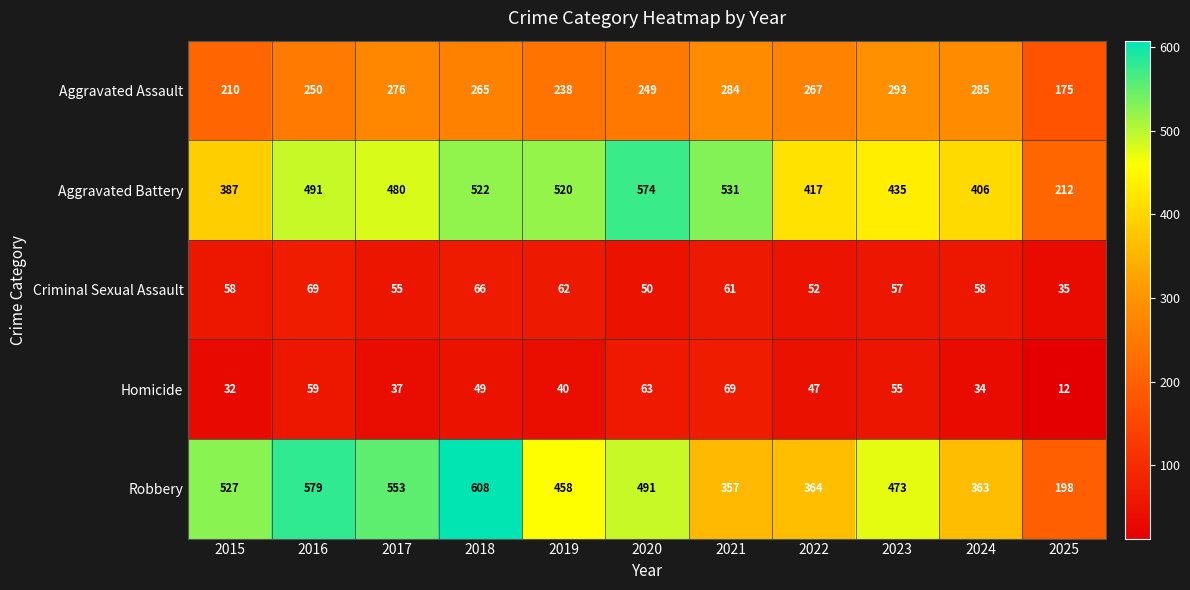

What is the minimum value shown in the chart?

12